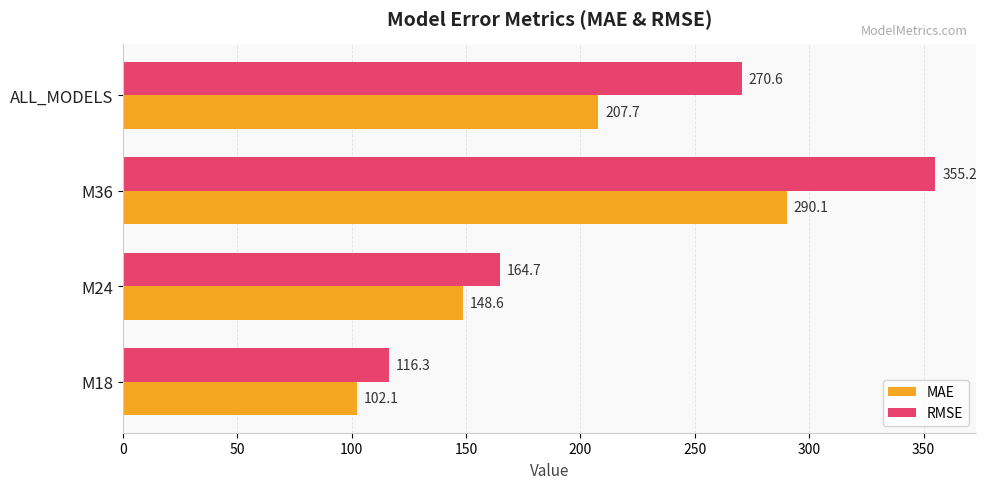

What is the approximate value of RMSE at M24?

164.7